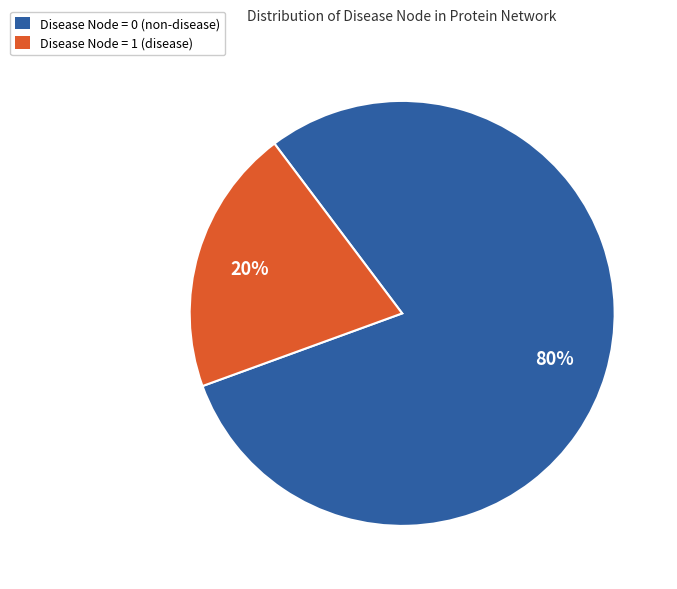

The Disease Node = 0 slice represents 80% of the pie. True or false?

True